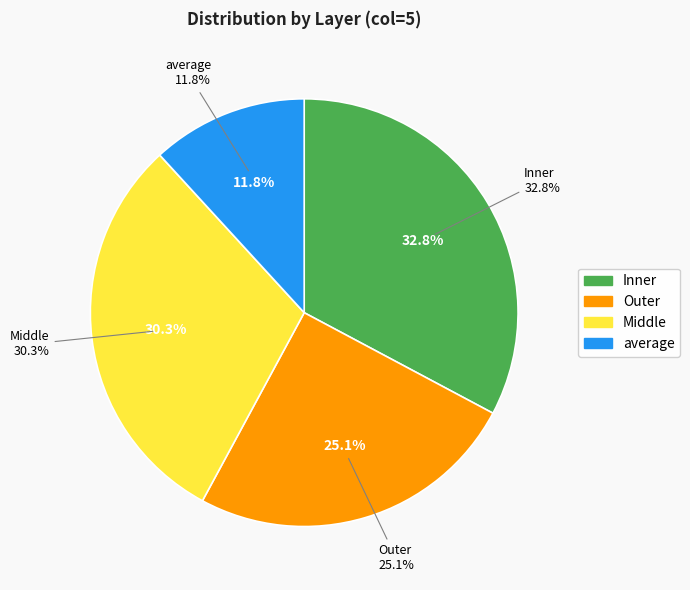

How much of the chart is everything except Inner?

67.2%